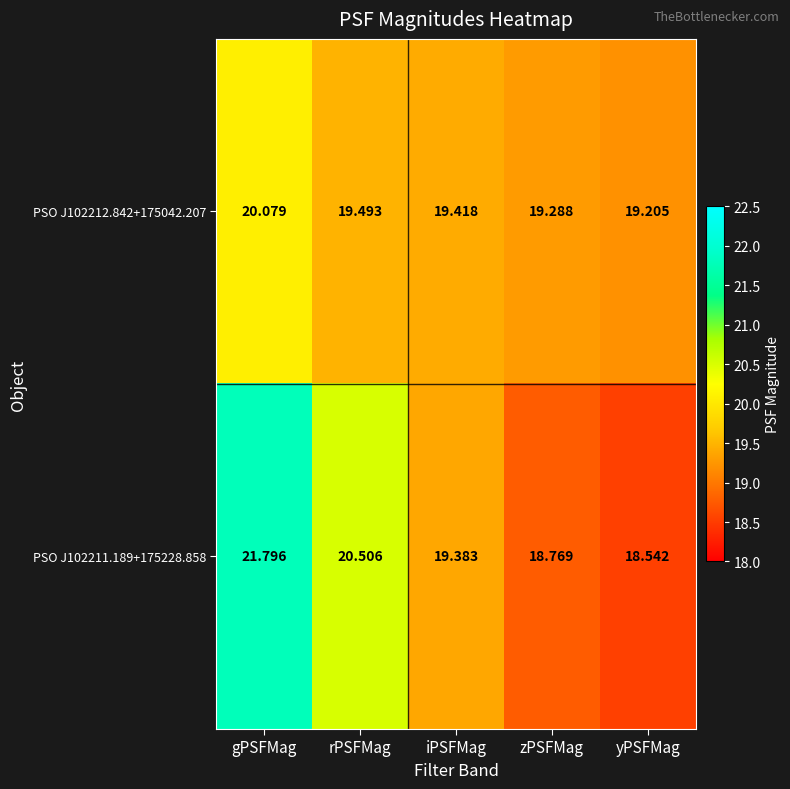

Which series has the largest total across all categories?

PSO J102211.189+175228.858